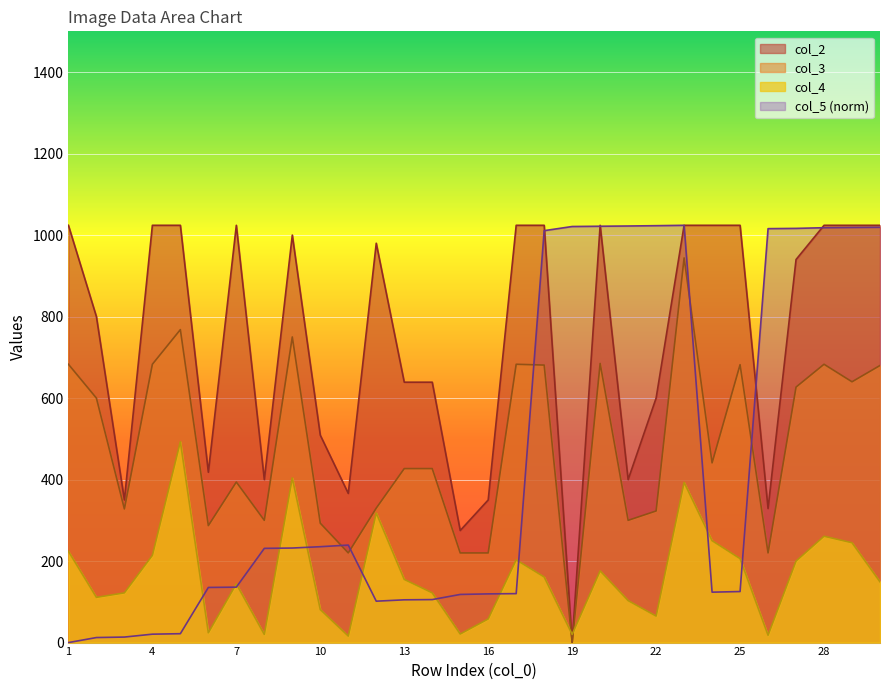

Rank the categories by col_3 value from highest to lowest.

23, 5, 9, 20, 1, 4, 17, 28, 25, 18, 30, 29, 27, 2, 24, 13, 14, 7, 12, 3, 22, 8, 21, 10, 6, 11, 15, 16, 26, 19